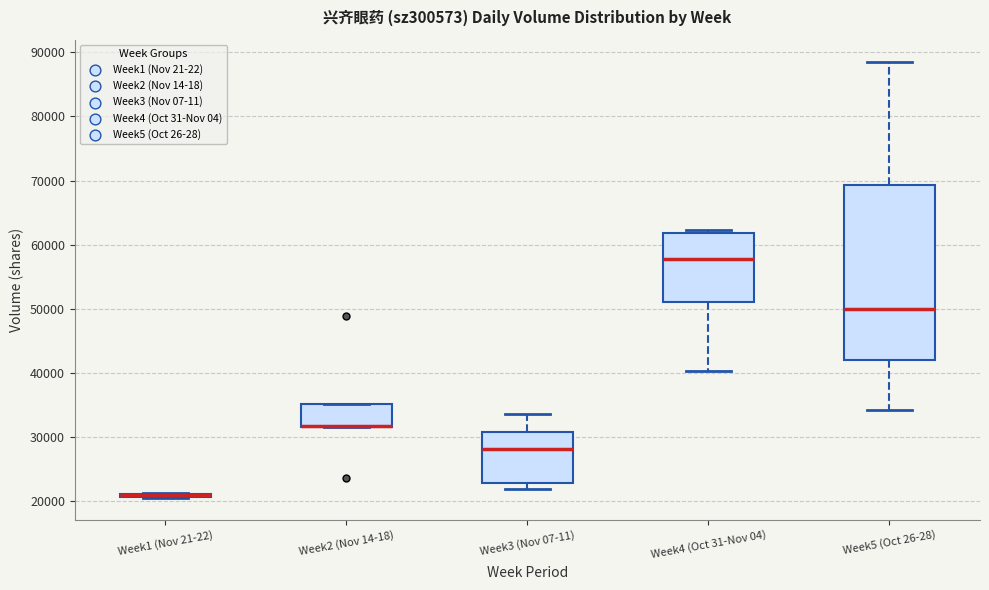

Where does the upper whisker of the box for Week3 (Nov 07-11) end on the y-axis? The values are not printed on the chart, so give them approximately, as read against the axis.

34000